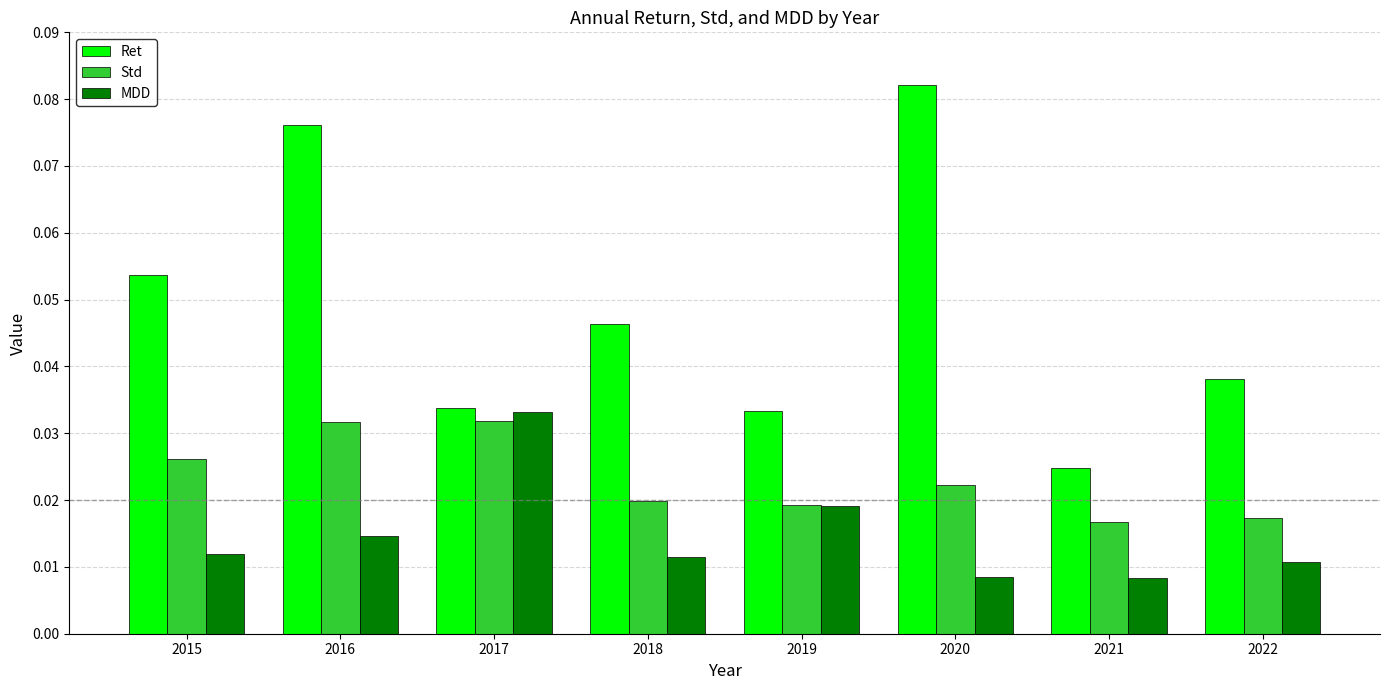

Which category has the highest value in the Ret series?

2020